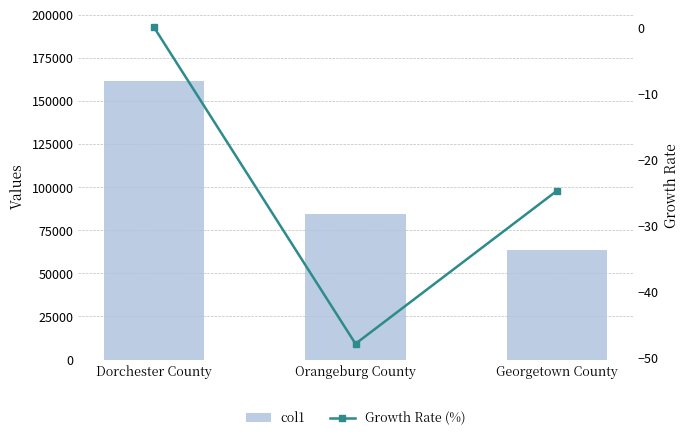

Reading left to right, extract all data points from this chart.

col1: 161540.0	84223.0	63404.0
Growth Rate (%): 0.0	-47.9	-24.7